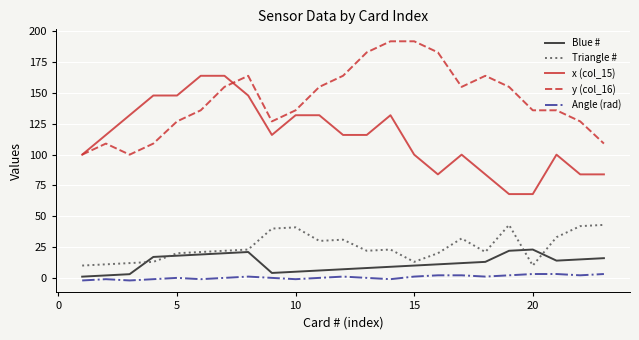

True or false: Blue # and x (col_15) cross at least once.

False